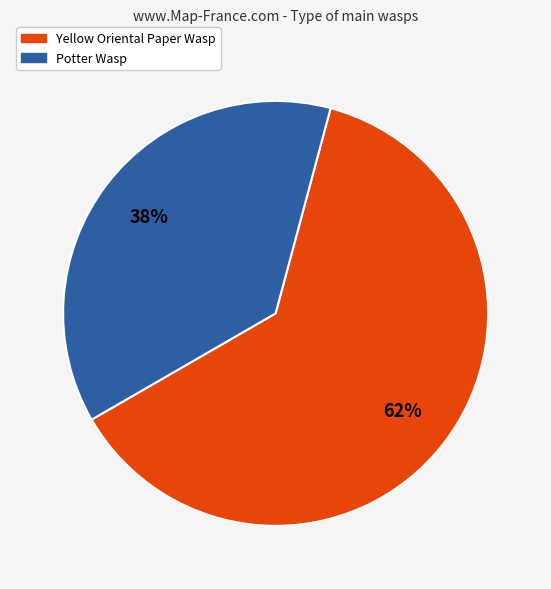

Between Potter Wasp and Yellow Oriental Paper Wasp, which is larger?

Yellow Oriental Paper Wasp